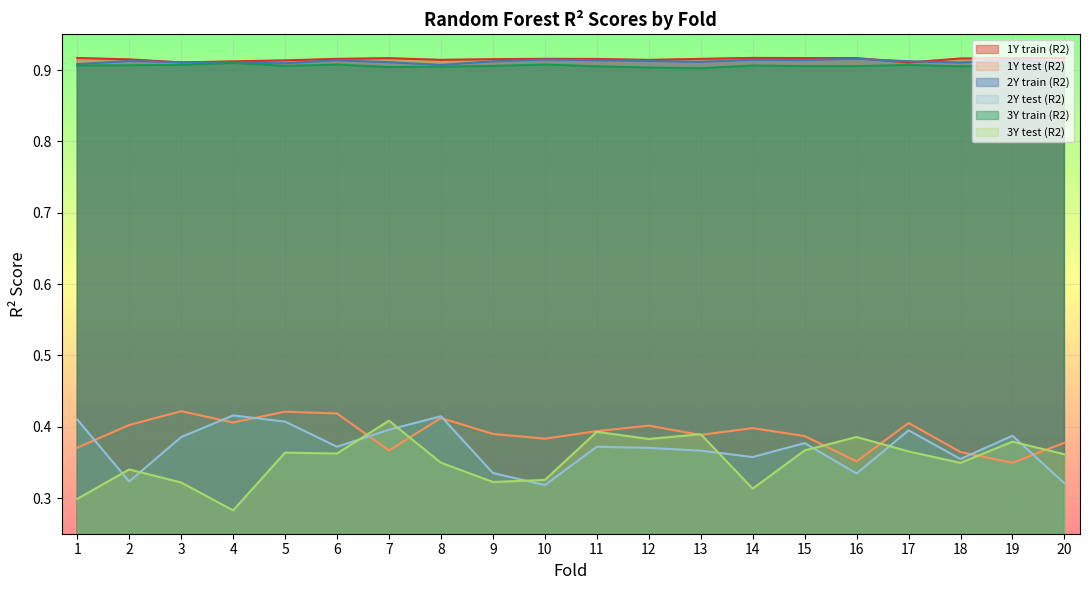

At which category does the chart reach its minimum across all series?

4